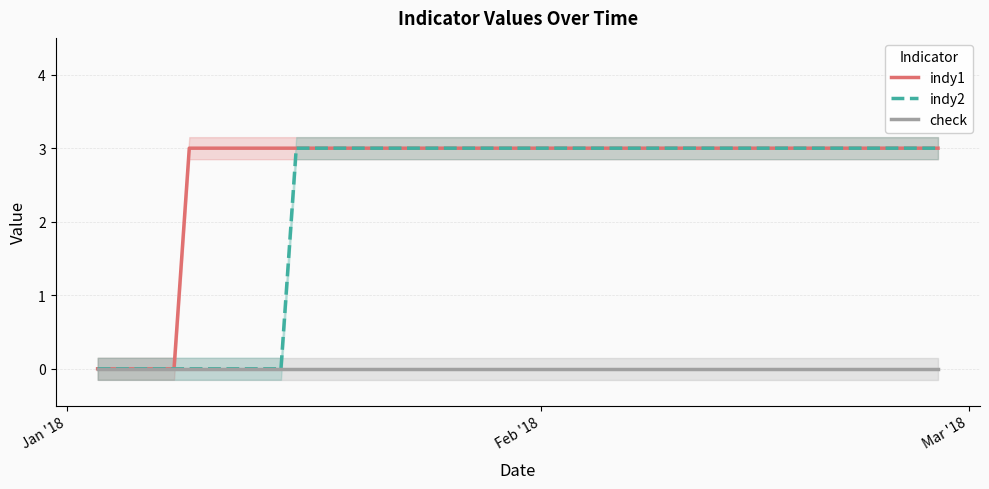

Which series has the largest total across all categories?

indy1